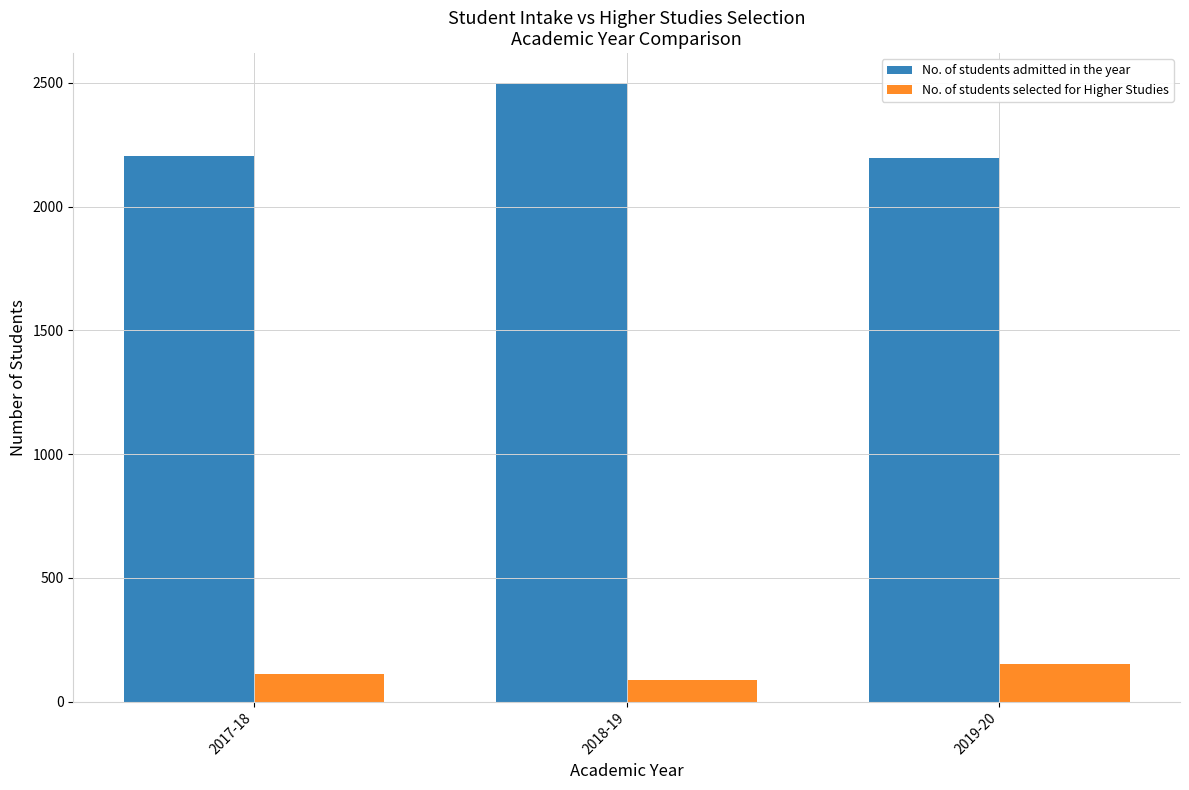

How many categories are shown in the chart?

3